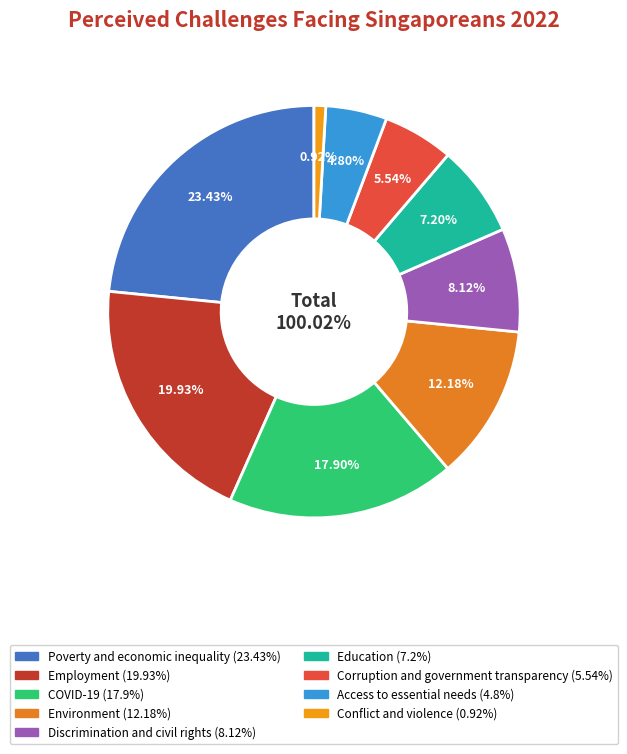

Rank the categories by value from lowest to highest.

Conflict and violence, Access to essential needs, Corruption and government transparency, Education, Discrimination and civil rights, Environment, COVID-19, Employment, Poverty and economic inequality